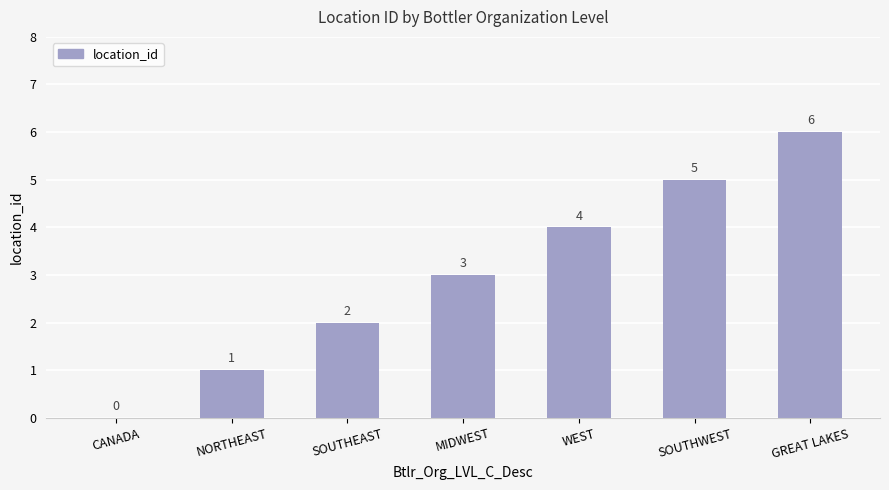

Approximately how many times larger is the value at GREAT LAKES compared to WEST?

1.5